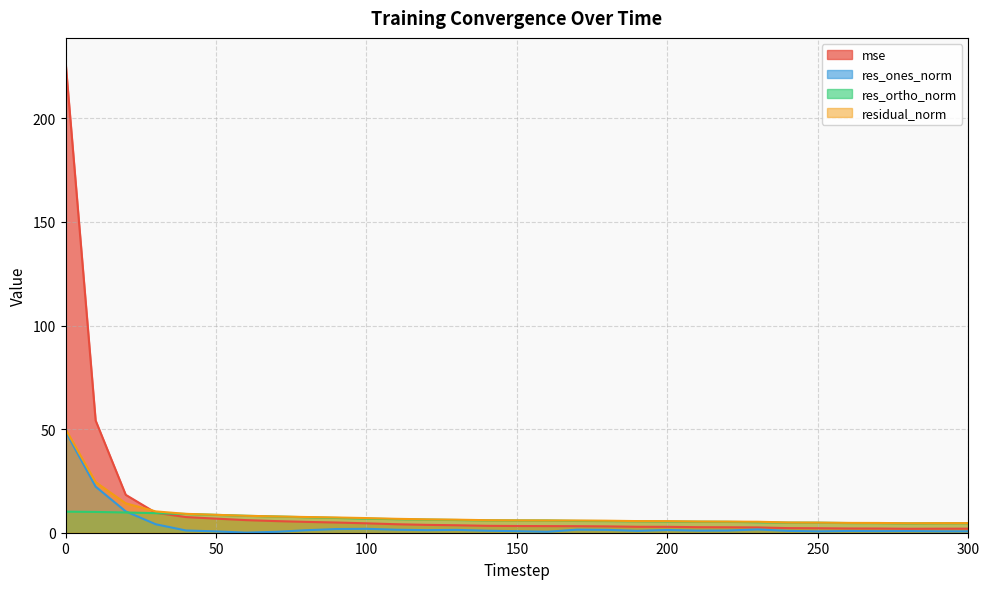

What is the value of the residual_norm point at the 24th from the left?

5.3